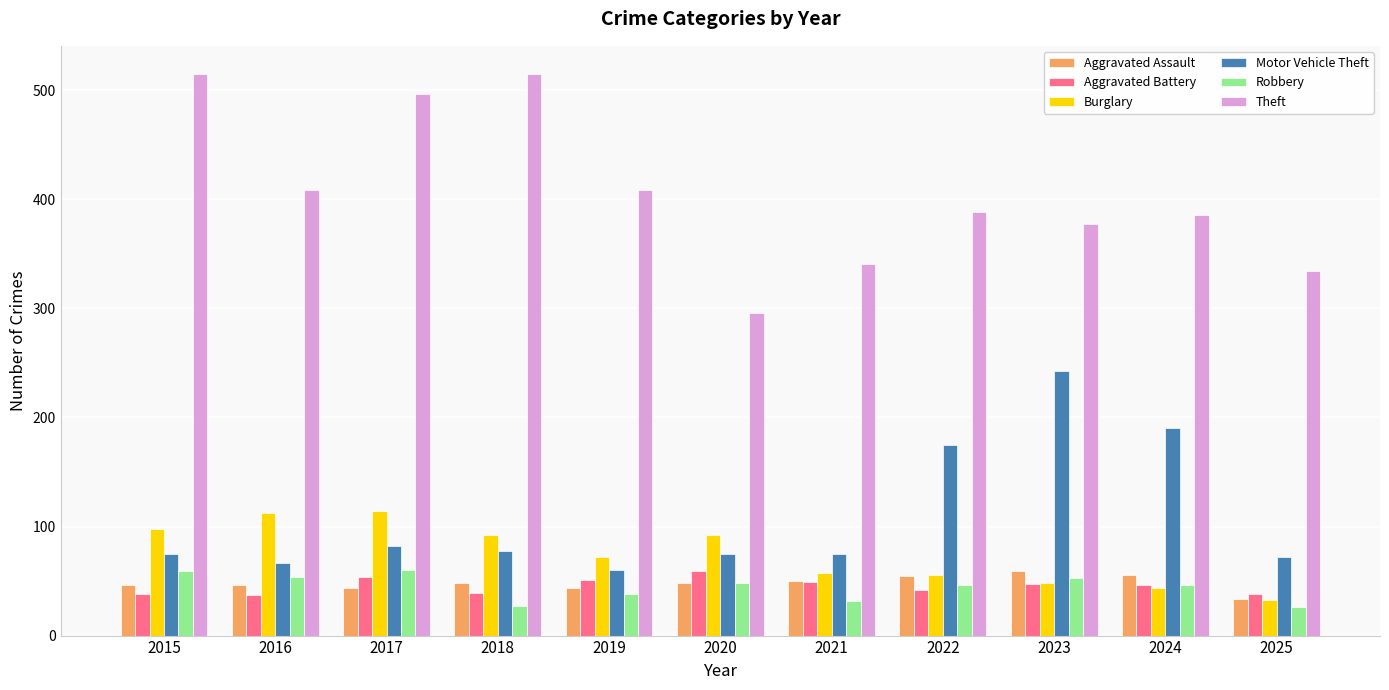

What is the highest value of the Theft series?

515